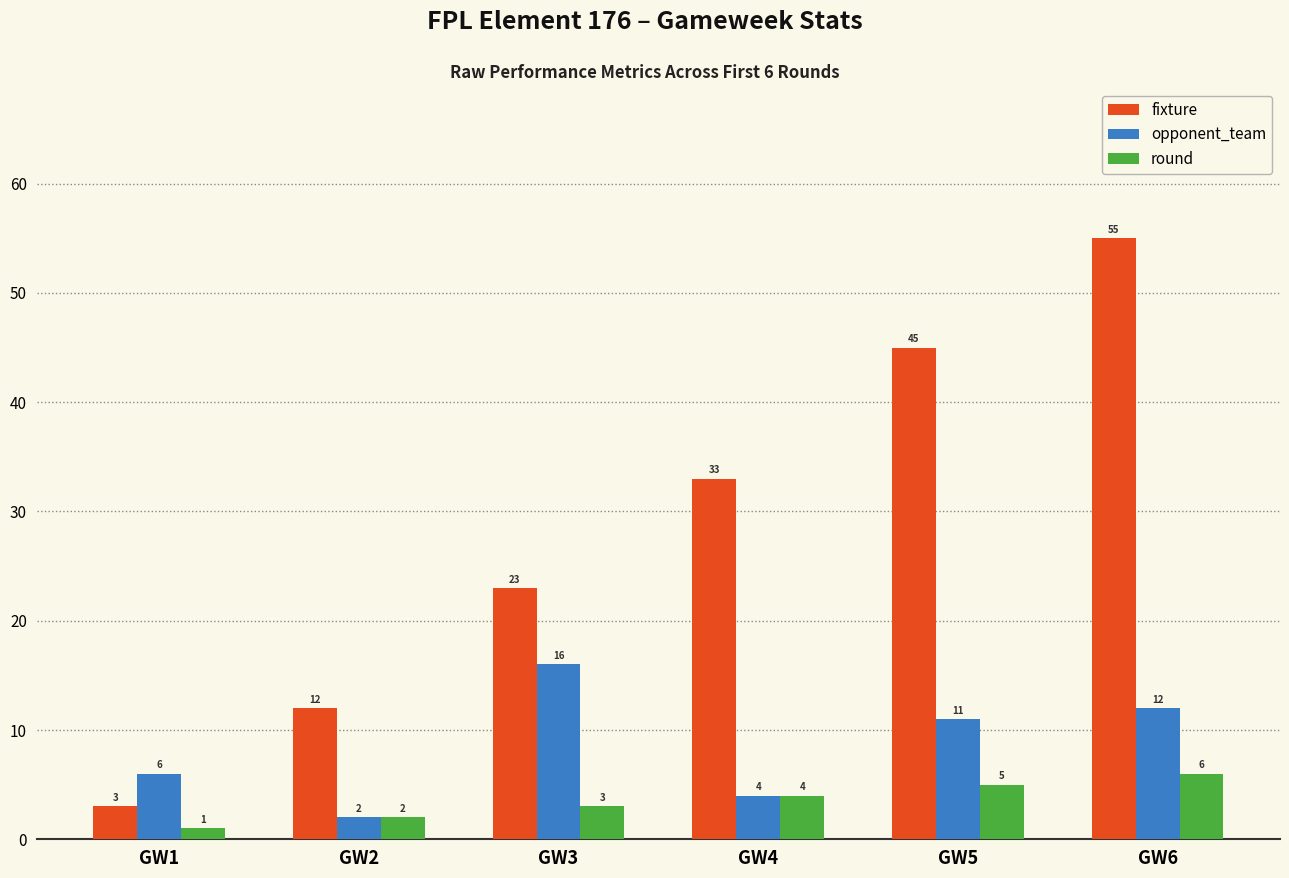

Is it true that opponent_team equals 24 at GW3?

False